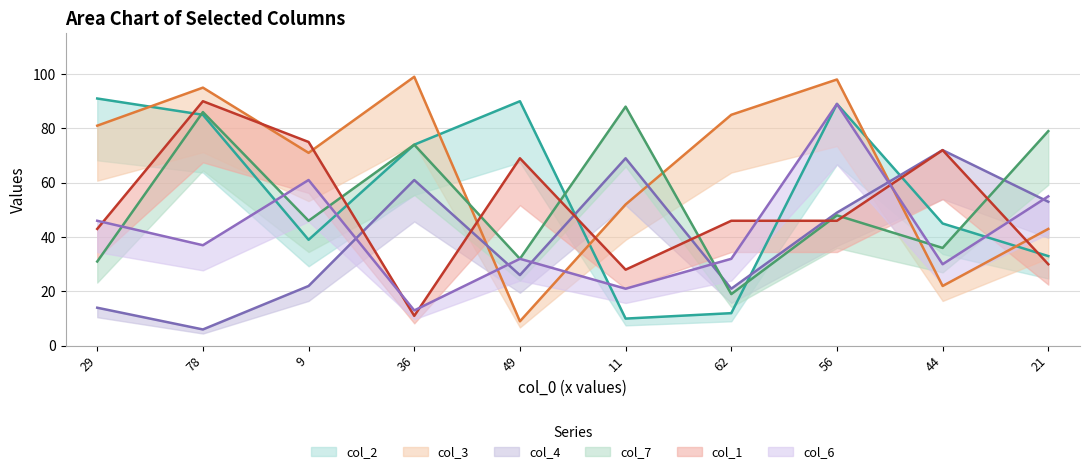

Which series has the largest total across all categories?

col_3